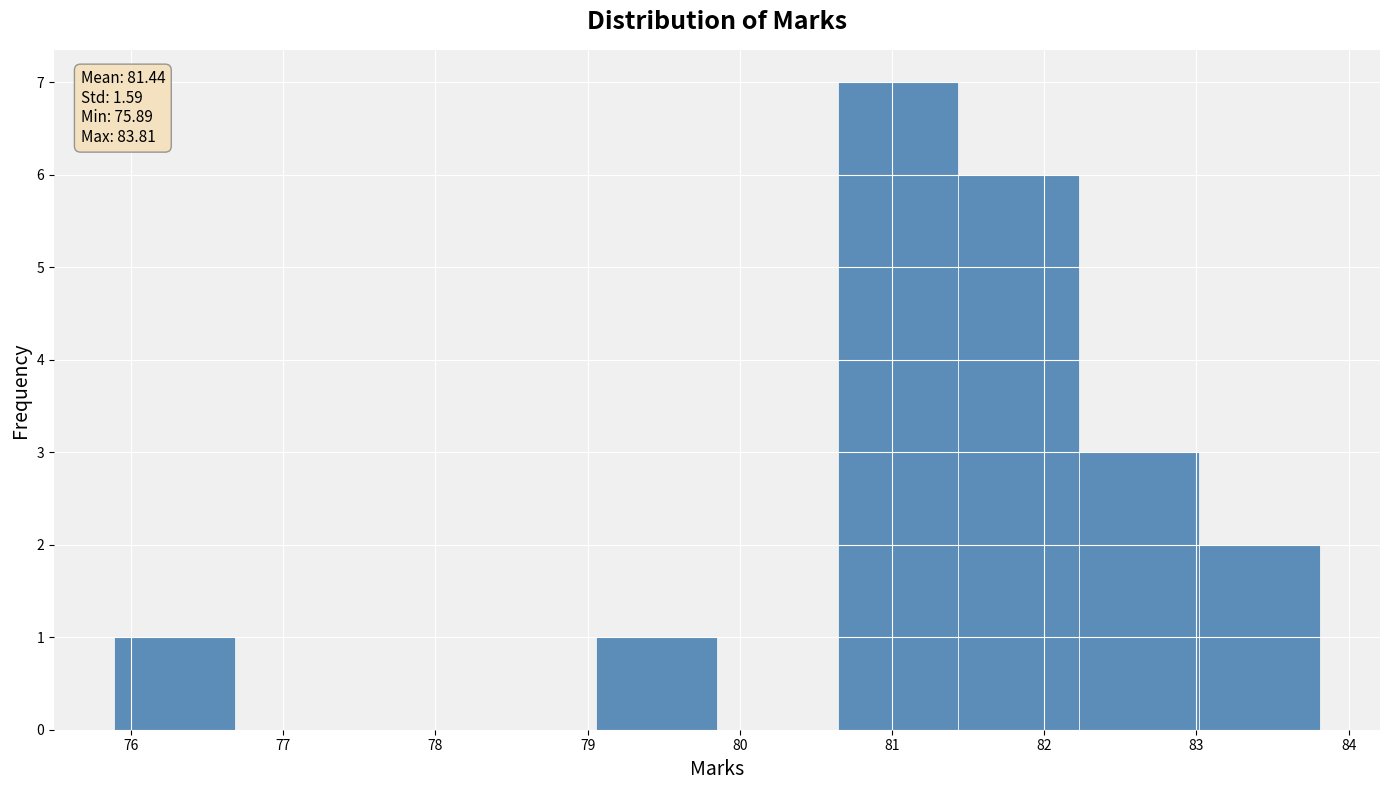

Over which range of the x-axis is the bar tallest?

80.6 to 81.4